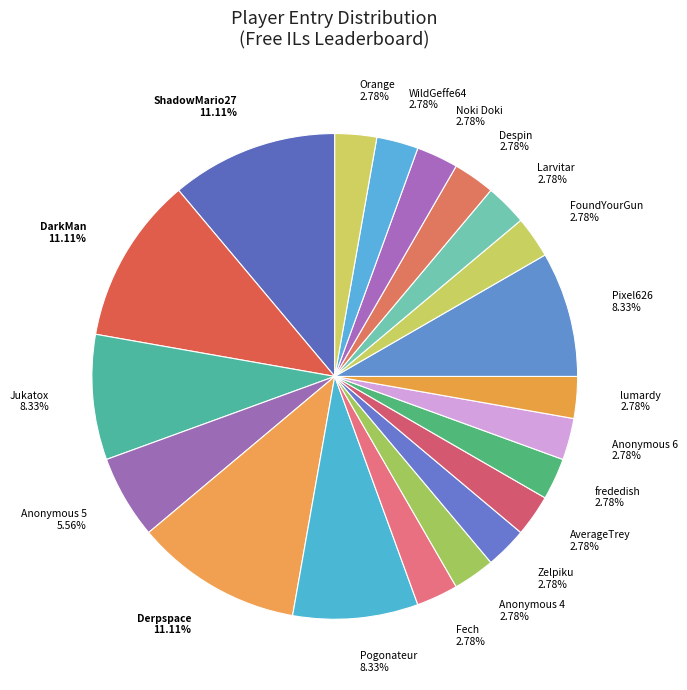

To the nearest percent, what is the difference between the Orange and Anonymous 5 slice percentages?

3%